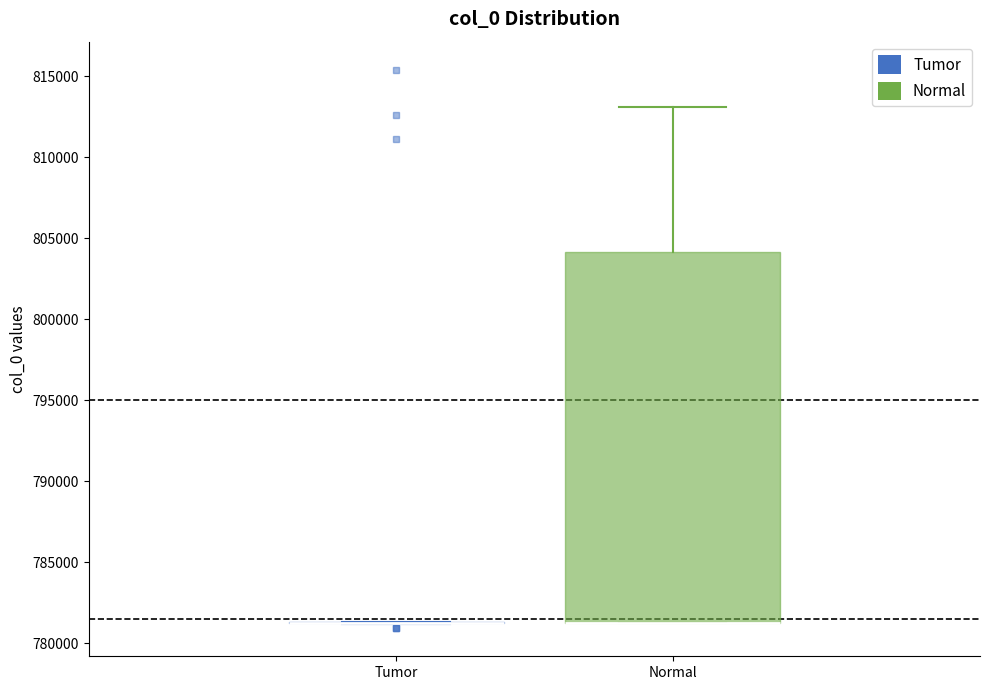

Which box is the tallest, from its lower edge to its upper edge?

Normal